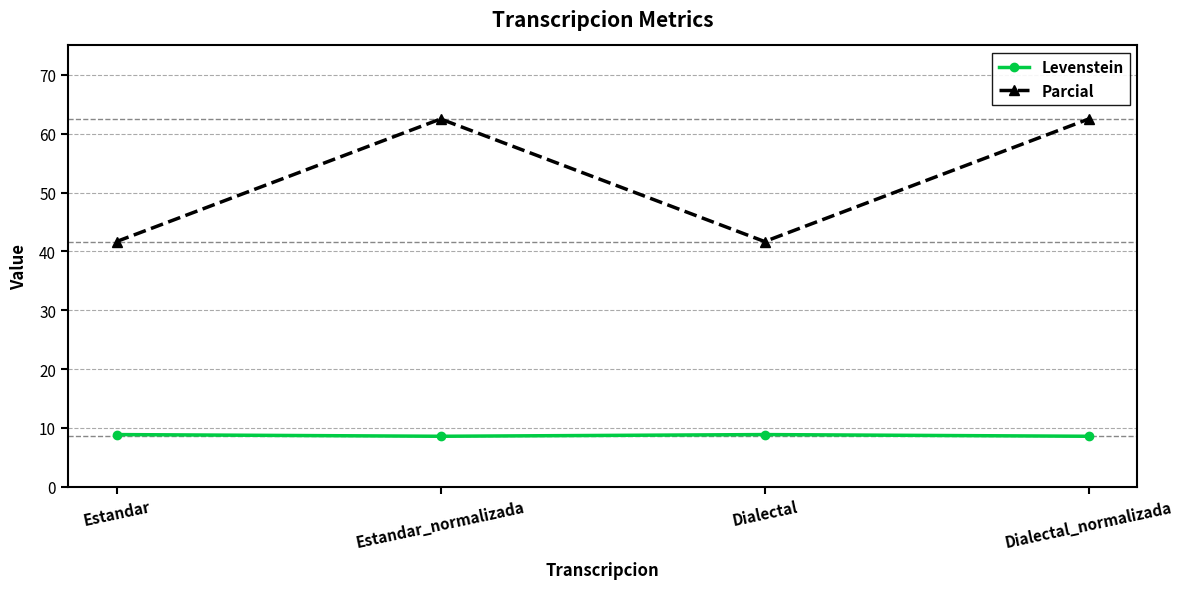

List the series in order of their overall mean, highest first.

Parcial, Levenstein